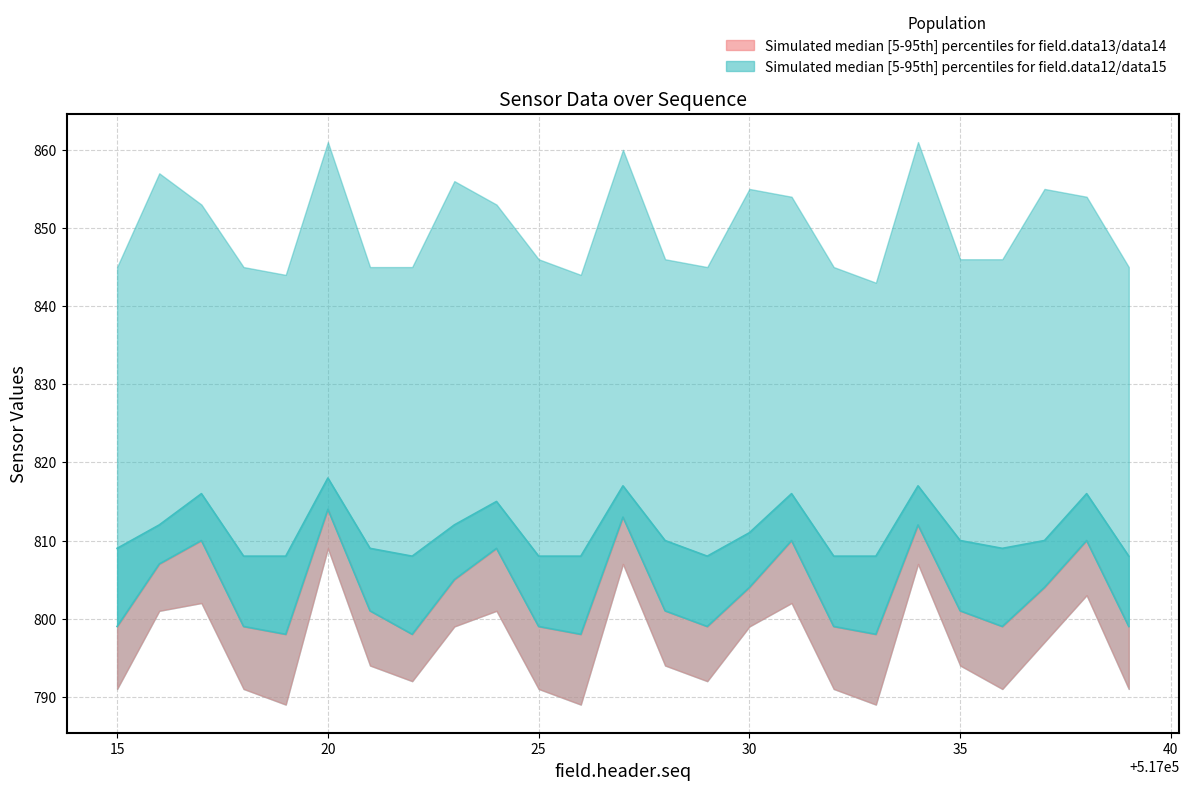

True or false: field.data12 median has more than 2 interior local peaks.

True